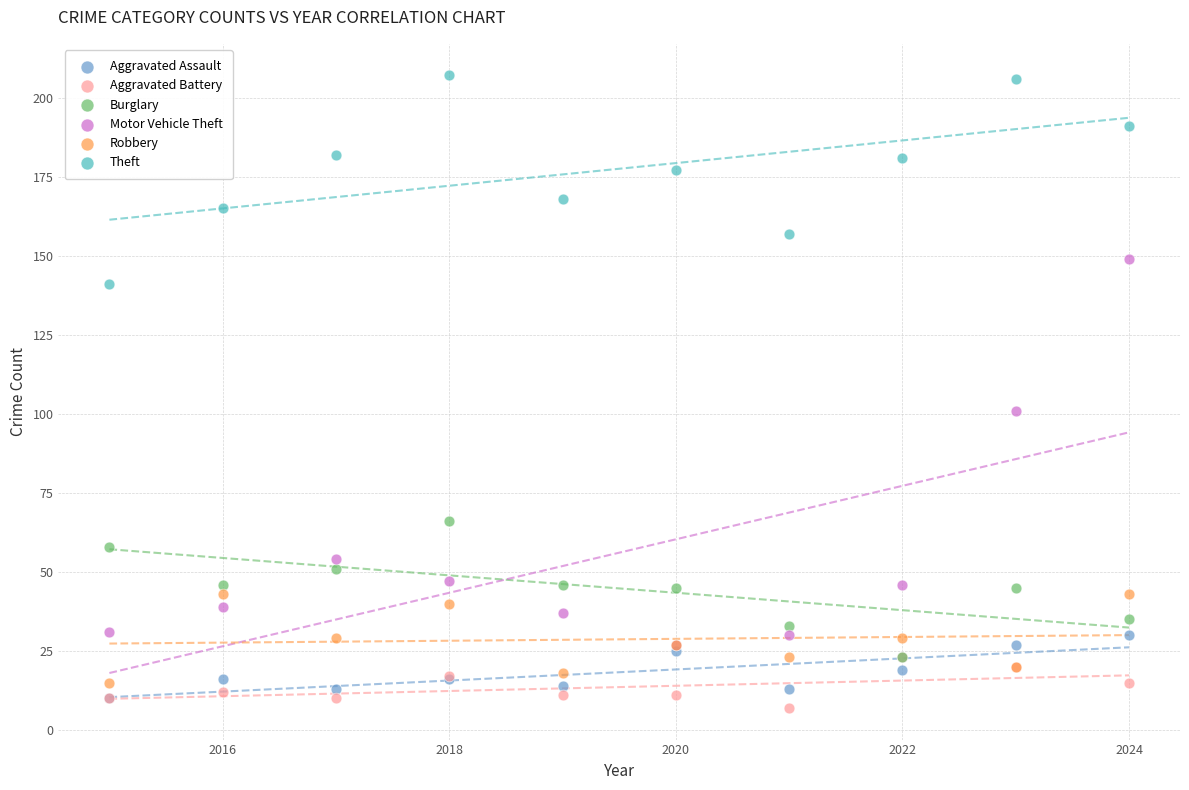

Across all series, what Y value is closest to 107?

101